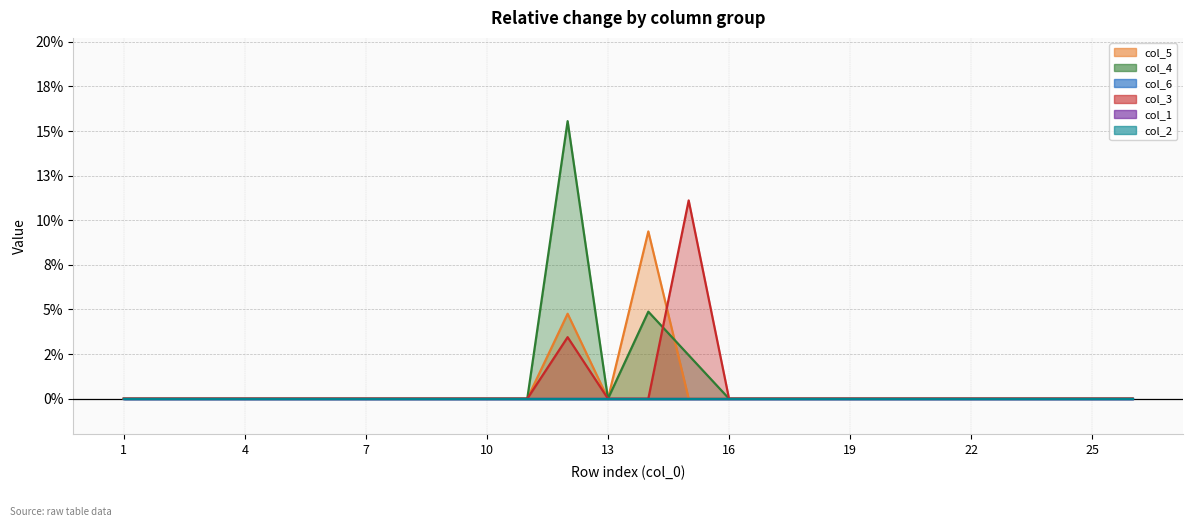

Which category has the lowest value in the col_5 series?

1